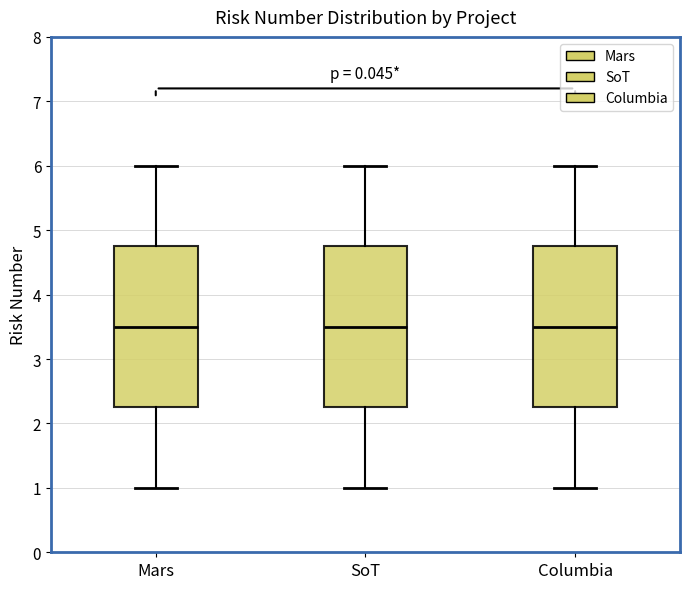

Reading left to right, read every box against the y-axis: the position of its median line, the range the box covers, and the ends of its whiskers. The values are not printed on the chart, so give them approximately, as read against the axis.

Mars: median 3.5, box 2.3 to 4.8, whiskers 1.0 to 6.0
SoT: median 3.5, box 2.3 to 4.8, whiskers 1.0 to 6.0
Columbia: median 3.5, box 2.3 to 4.8, whiskers 1.0 to 6.0